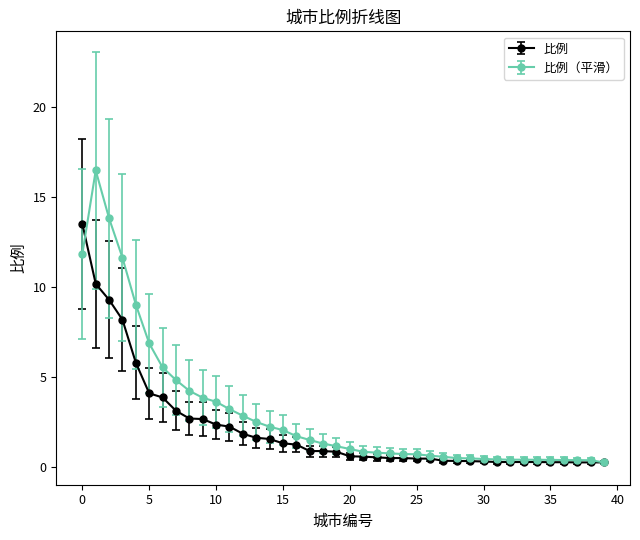

How many lines are shown in the chart?

2